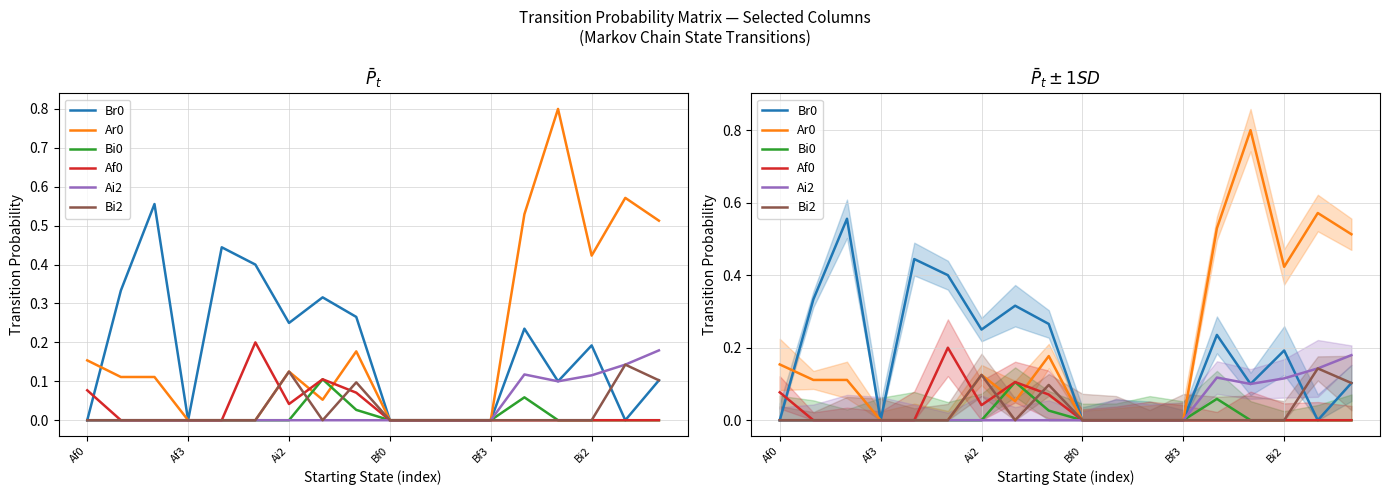

What are all the series names shown in the legend?

Br0, Ar0, Bi0, Af0, Ai2, Bi2